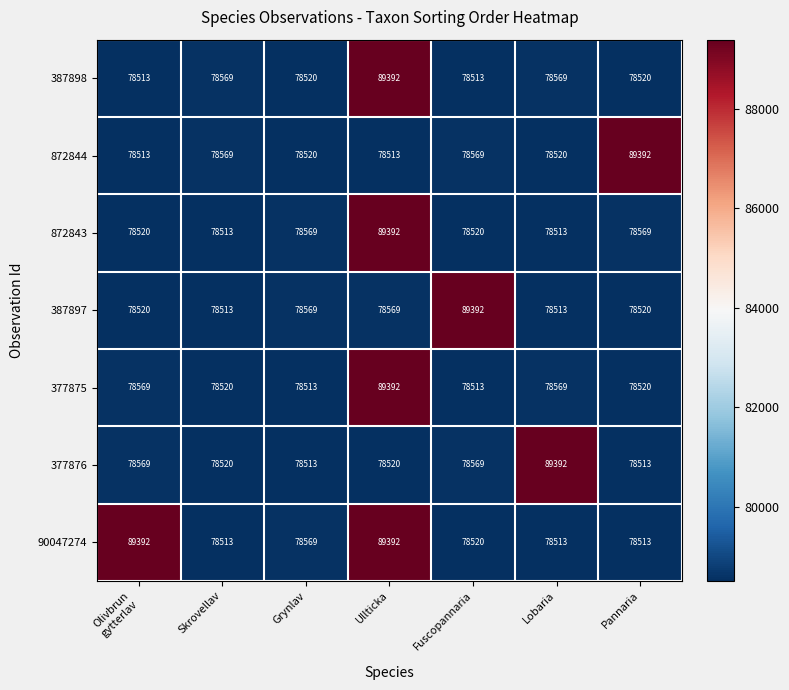

At which category is the sum across all series the highest?

Ullticka